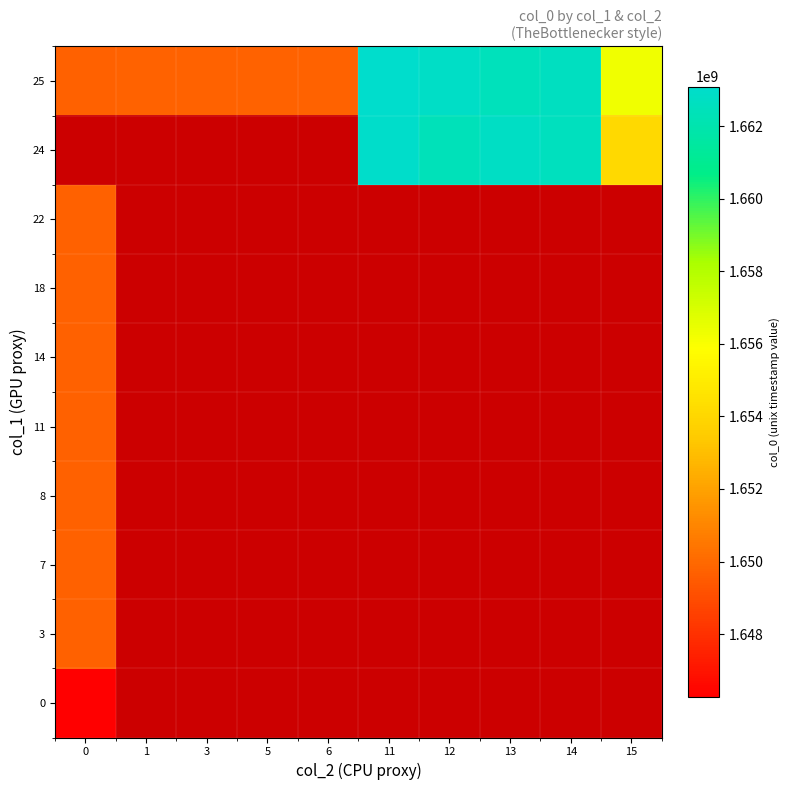

At how many categories does at least one series exceed 1659153761?

4